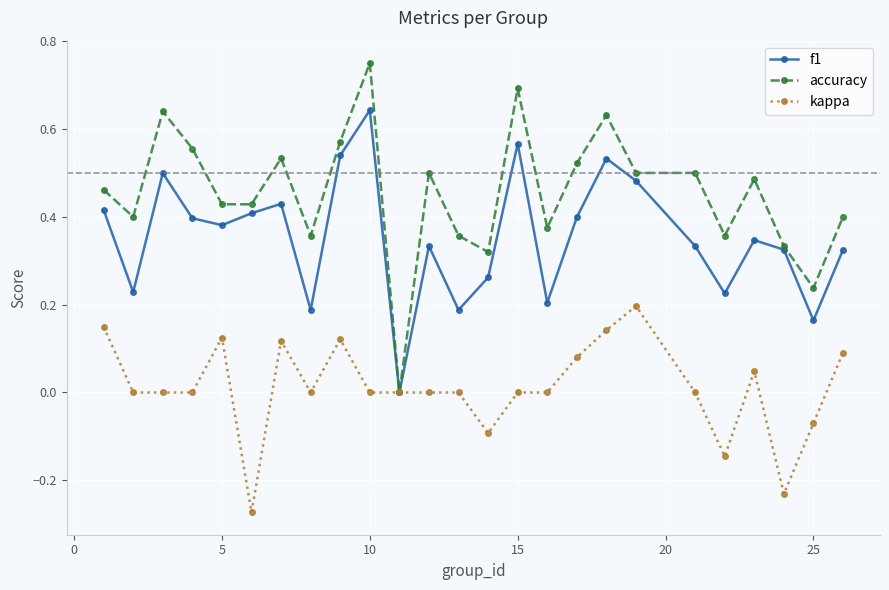

Which series has the largest range (max minus min)?

accuracy